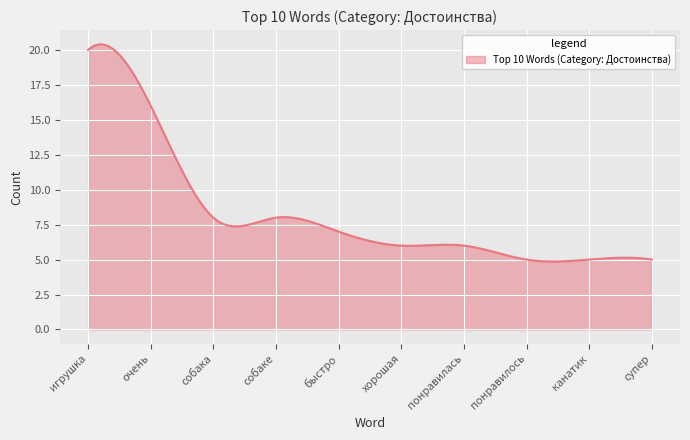

What is the greatest value displayed?

20.4